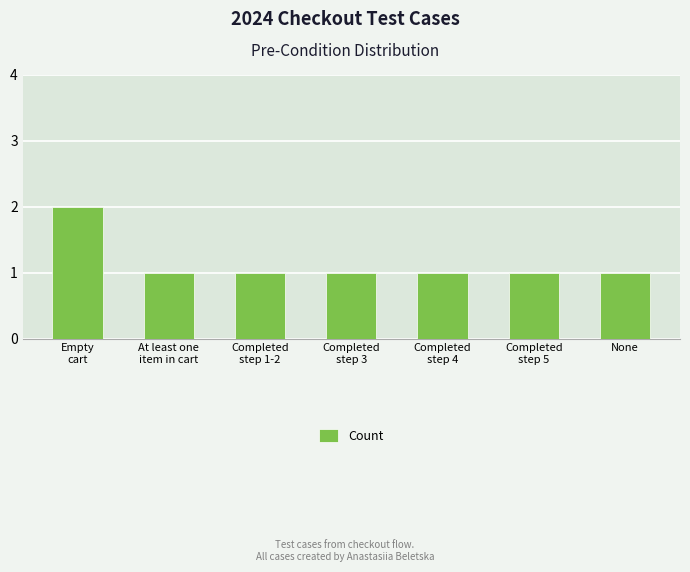

What is the sum of all values?

8